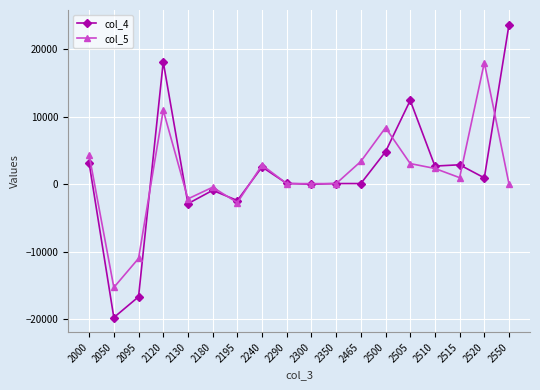

At which category is the sum across all series the highest?

2120